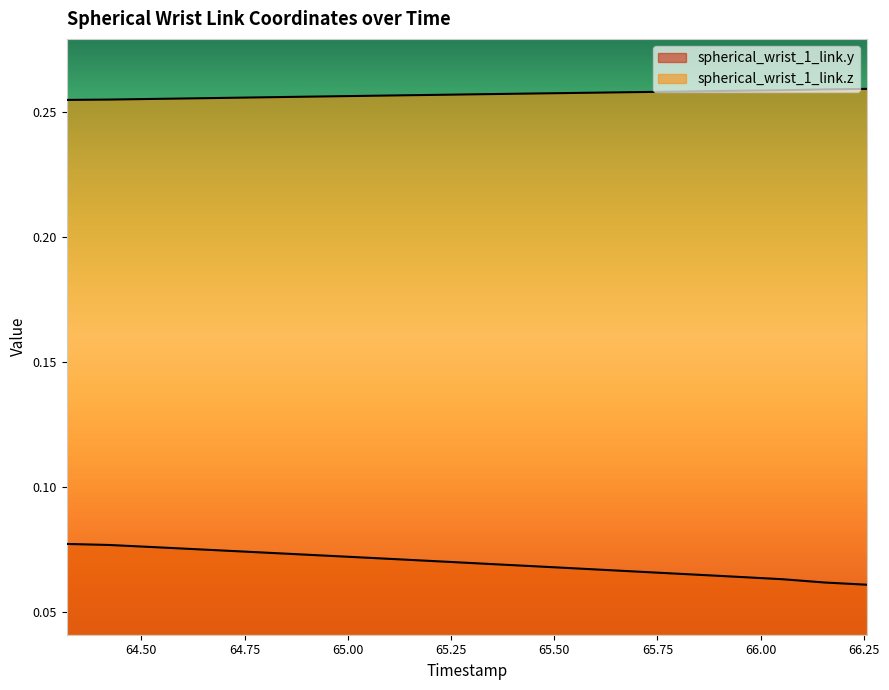

What value does the spherical_wrist_1_link.y series have at 65.441?

0.1